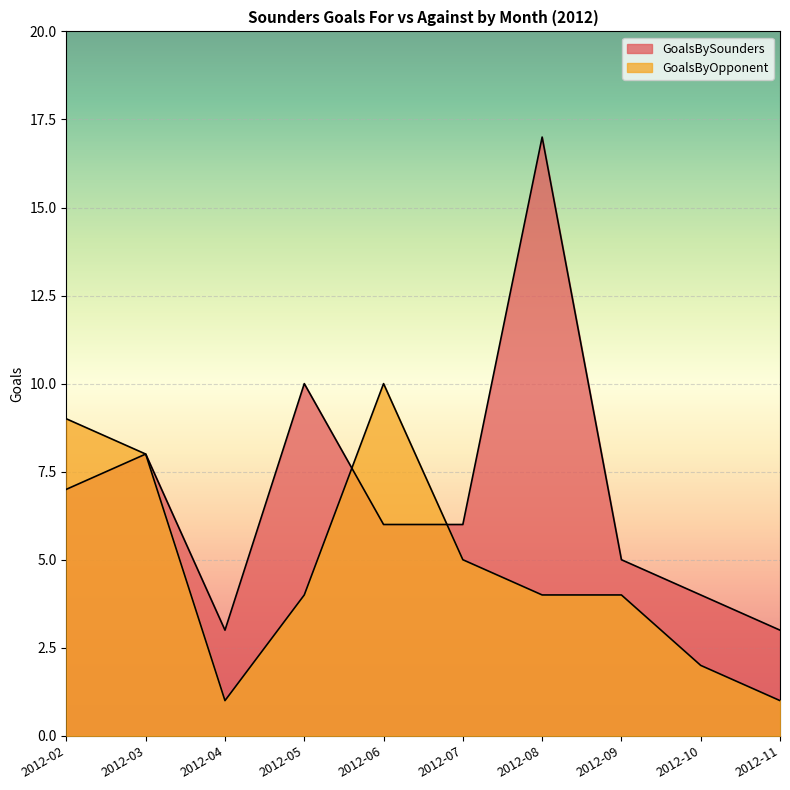

How many times do GoalsBySounders and GoalsByOpponent cross each other?

2